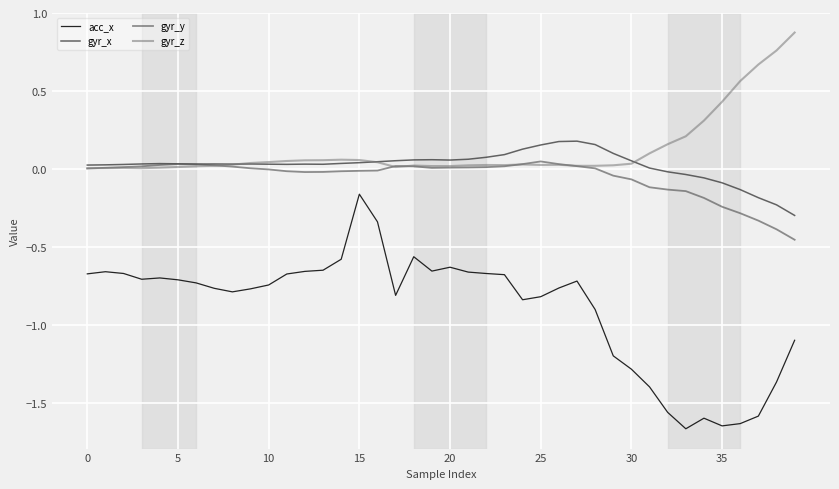

List the series in order of their peak value, highest first.

gyr_z, gyr_x, gyr_y, acc_x